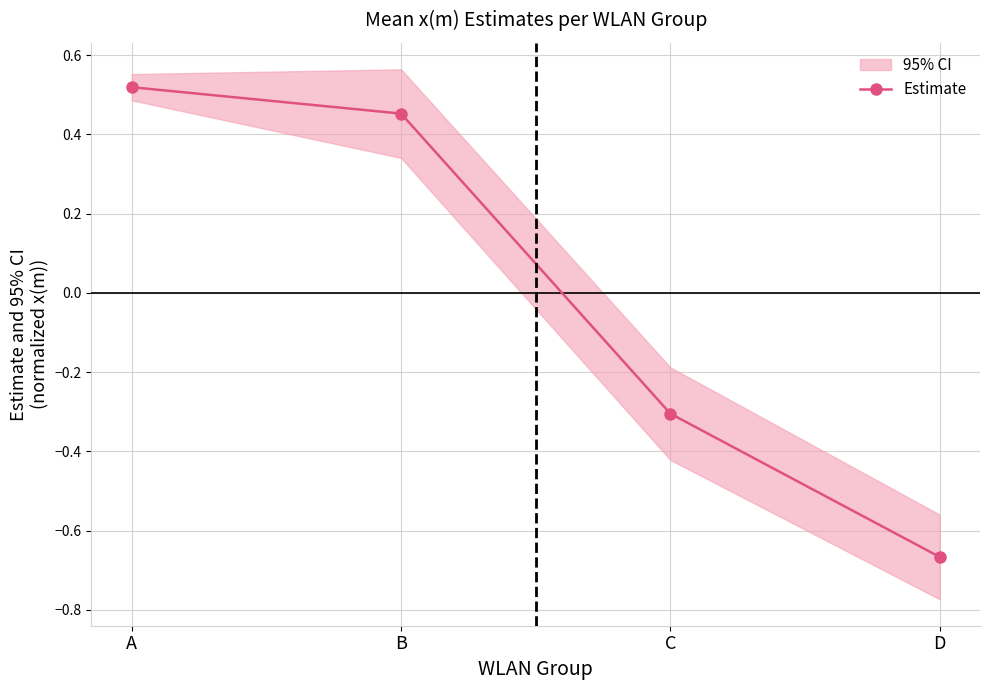

List the labels in order of value, largest first.

A, B, C, D